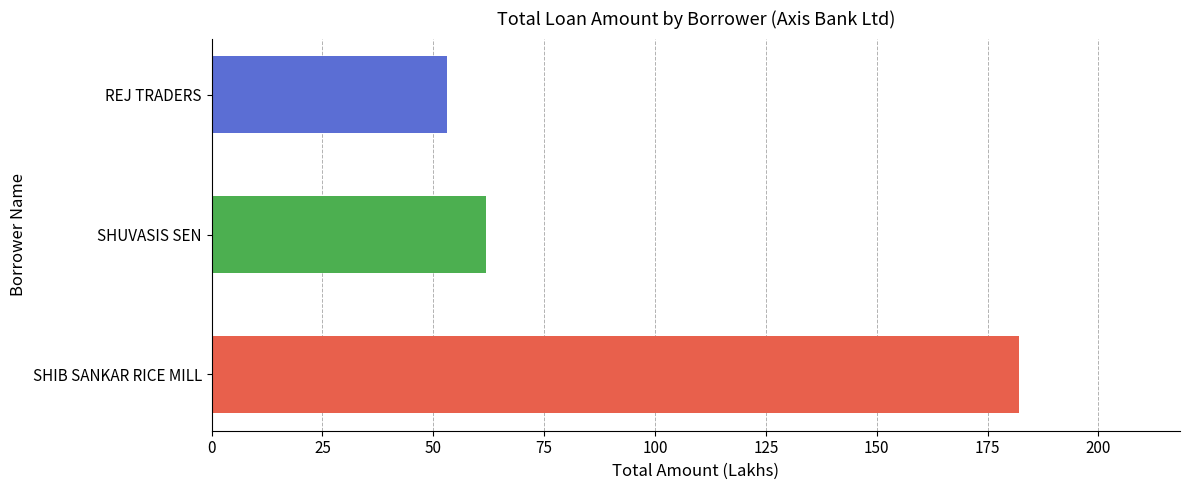

The chart shows a value of 107 at SHUVASIS SEN. True or false?

False